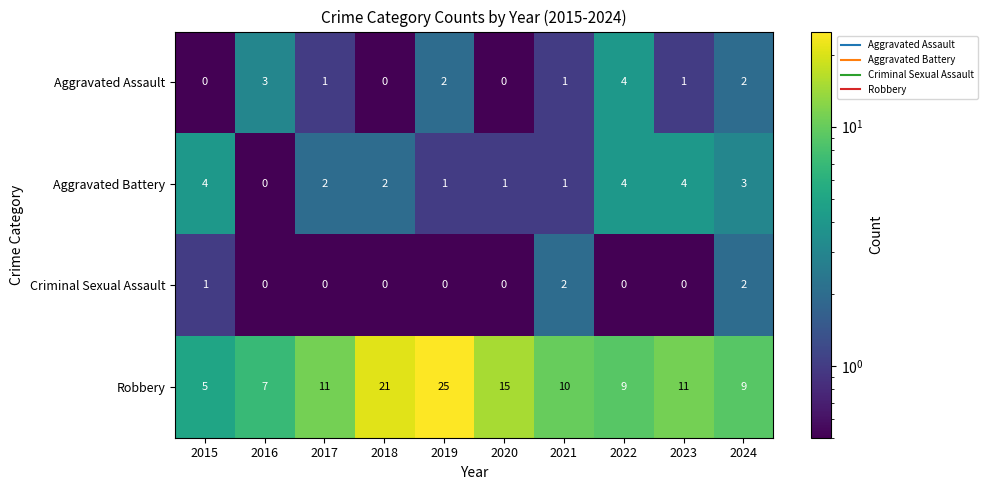

How many categories are shown in the chart?

10